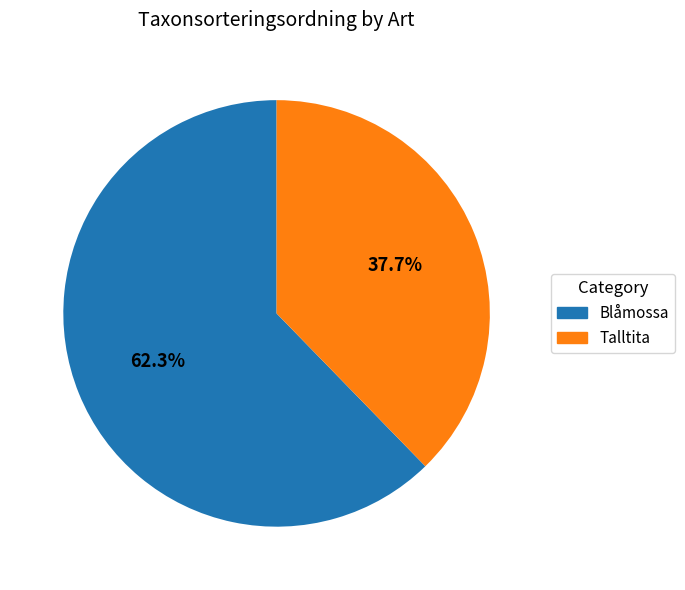

What is the smallest slice in the pie chart?

Talltita